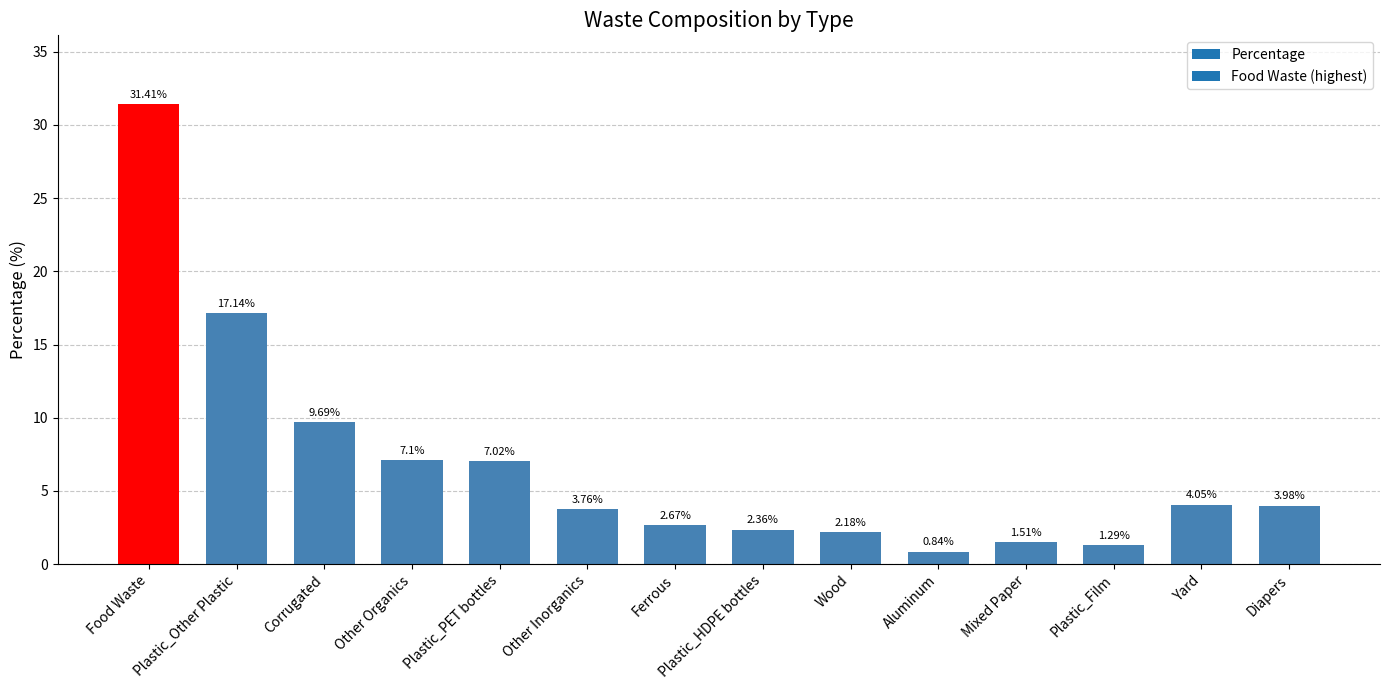

Which category has the lowest value across all series?

Aluminum